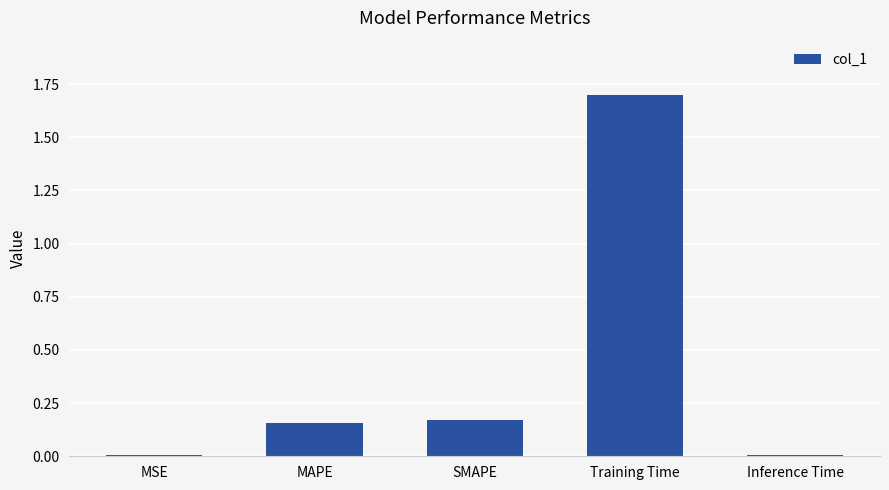

What is the sum of all values?

2.0